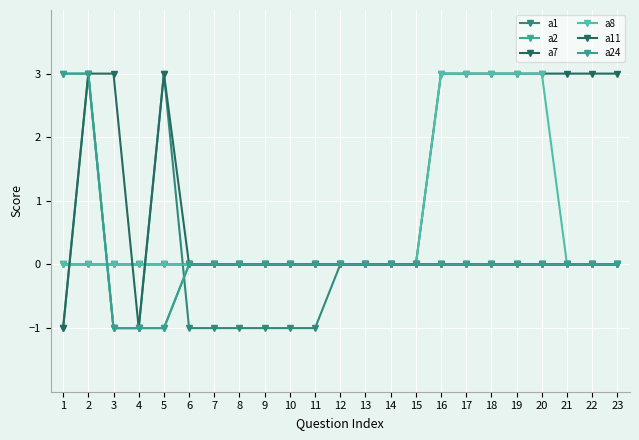

What is the smallest value displayed?

-1